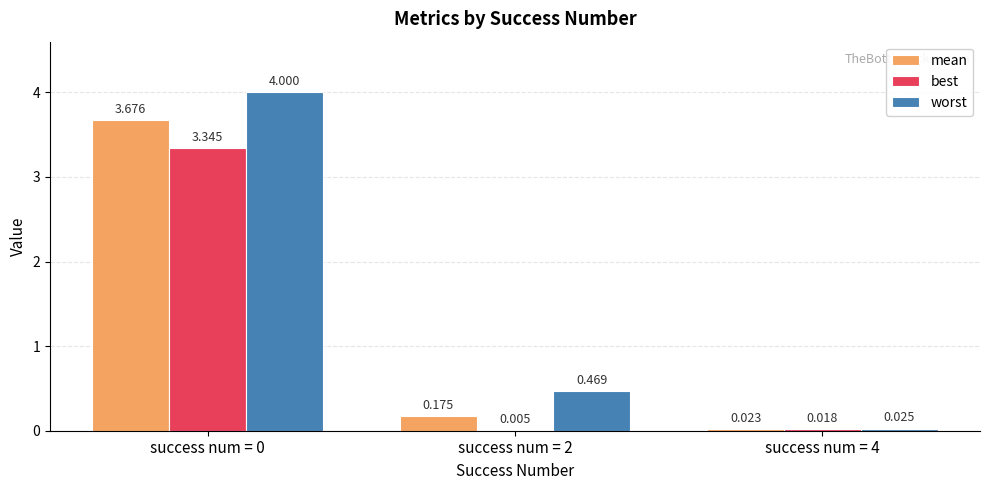

The value of best at success num = 0 is 1.2. True or false?

False